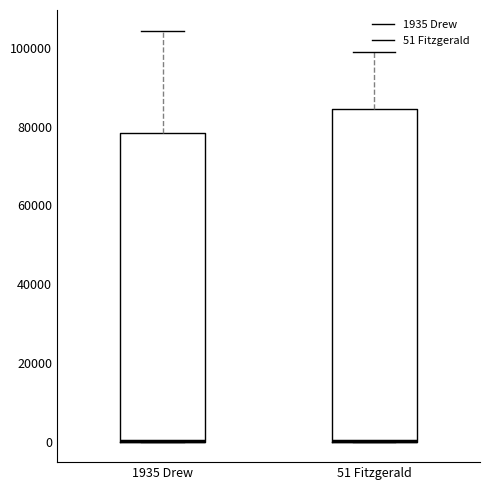

Reading left to right, transcribe this box plot: for each box, give where its median line is, the range the box spans, and where its two whiskers end, as read against the y-axis. The values are not printed on the chart, so give them approximately, as read against the axis.

1935 Drew: median 0 (drawn on the box's lower edge), box 0 to 78000, whiskers 0 to 104000
51 Fitzgerald: median 0 (drawn on the box's lower edge), box 0 to 84000, whiskers 0 to 100000